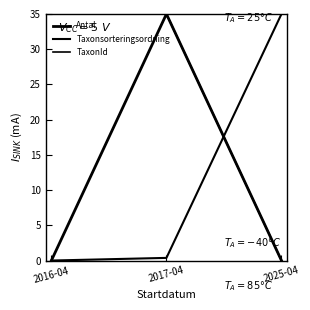

What is the label of the 2nd point from the right?

2017-04